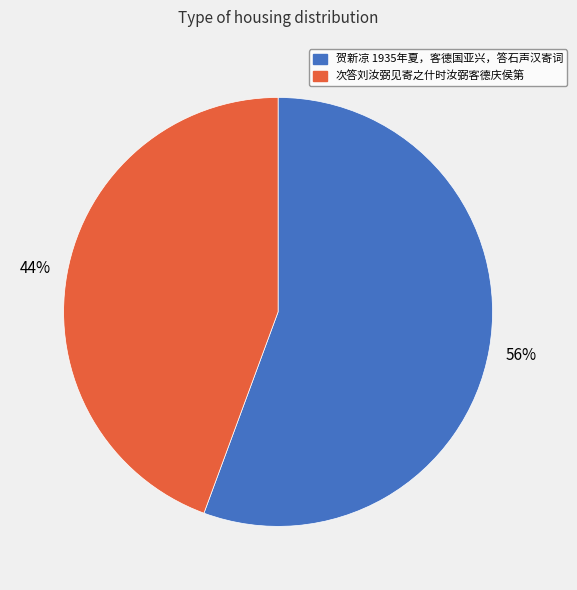

Do 贺新凉 1935年夏，客德国亚兴，答石声汉寄词 and 次答刘汝弼见寄之什时汝弼客德庆侯第 together represent more than half of the pie?

Yes